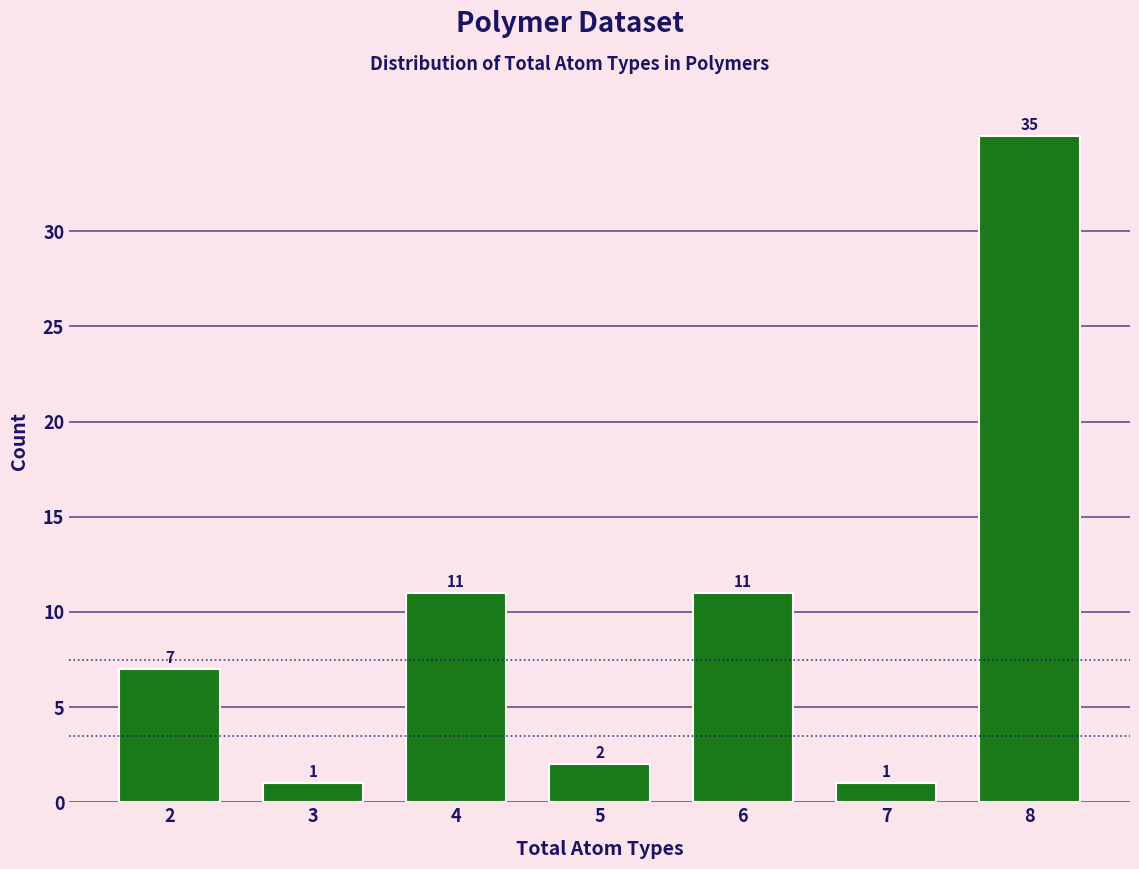

Reading left to right, what are all the values shown in this chart?

7	1	11	2	11	1	35